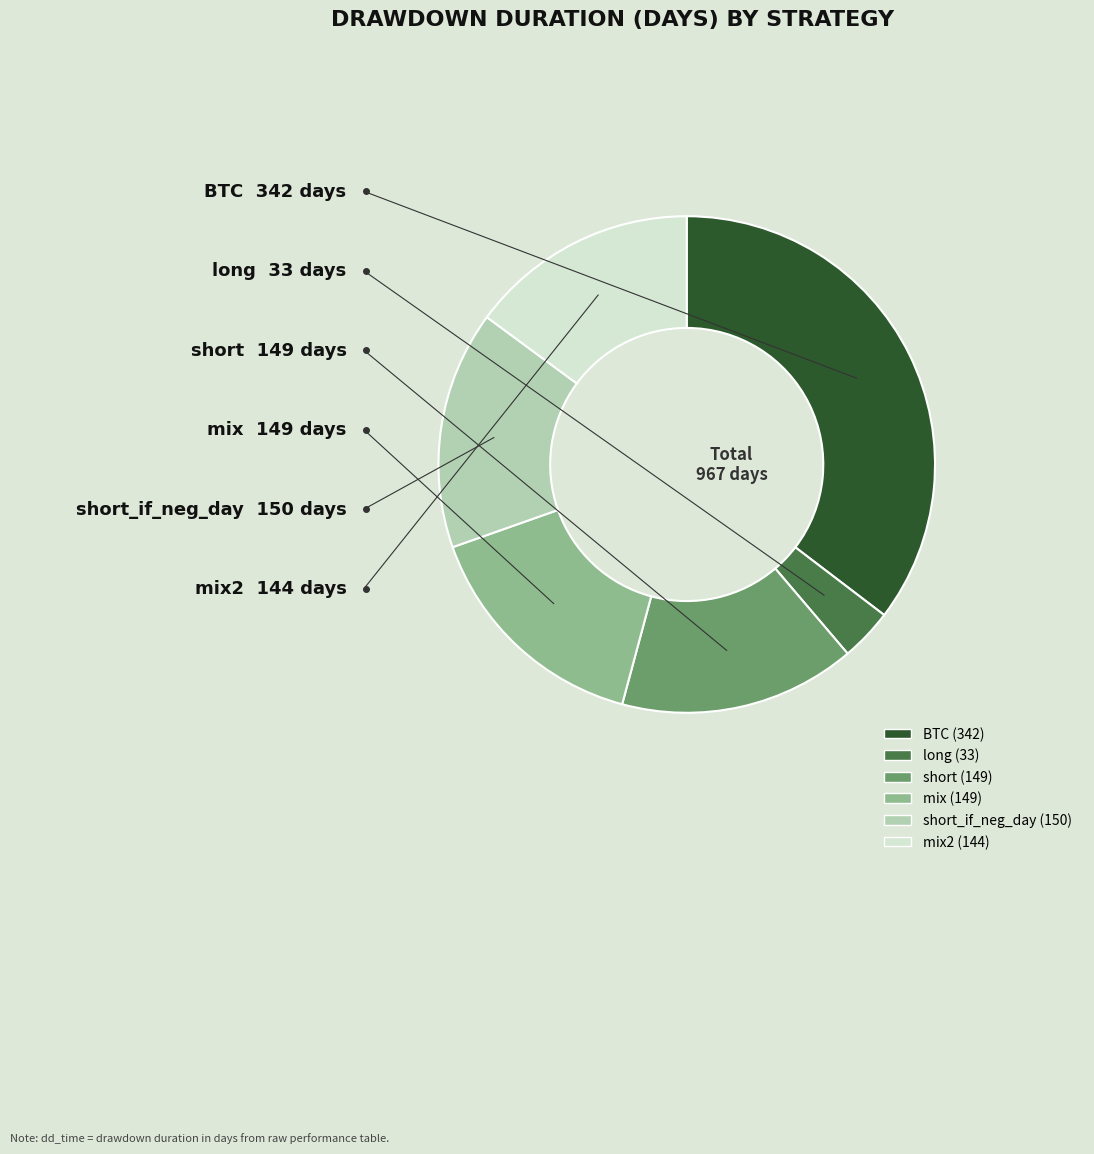

How many slices are in this pie chart?

6